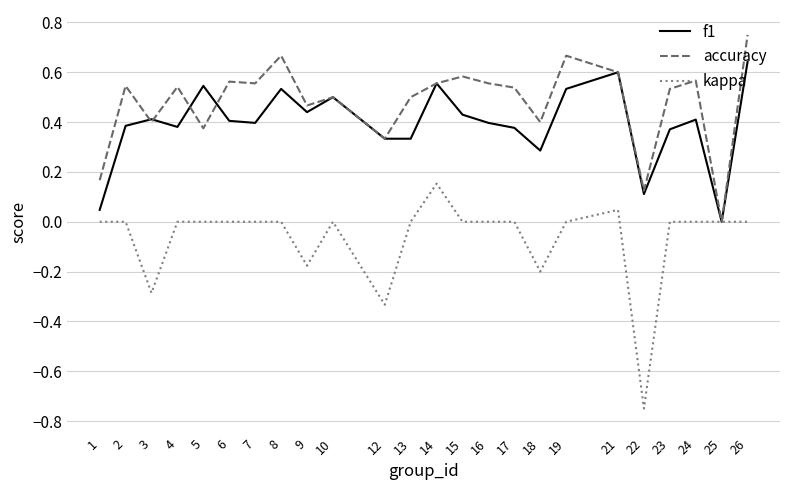

At which label is accuracy closest to 0?

25